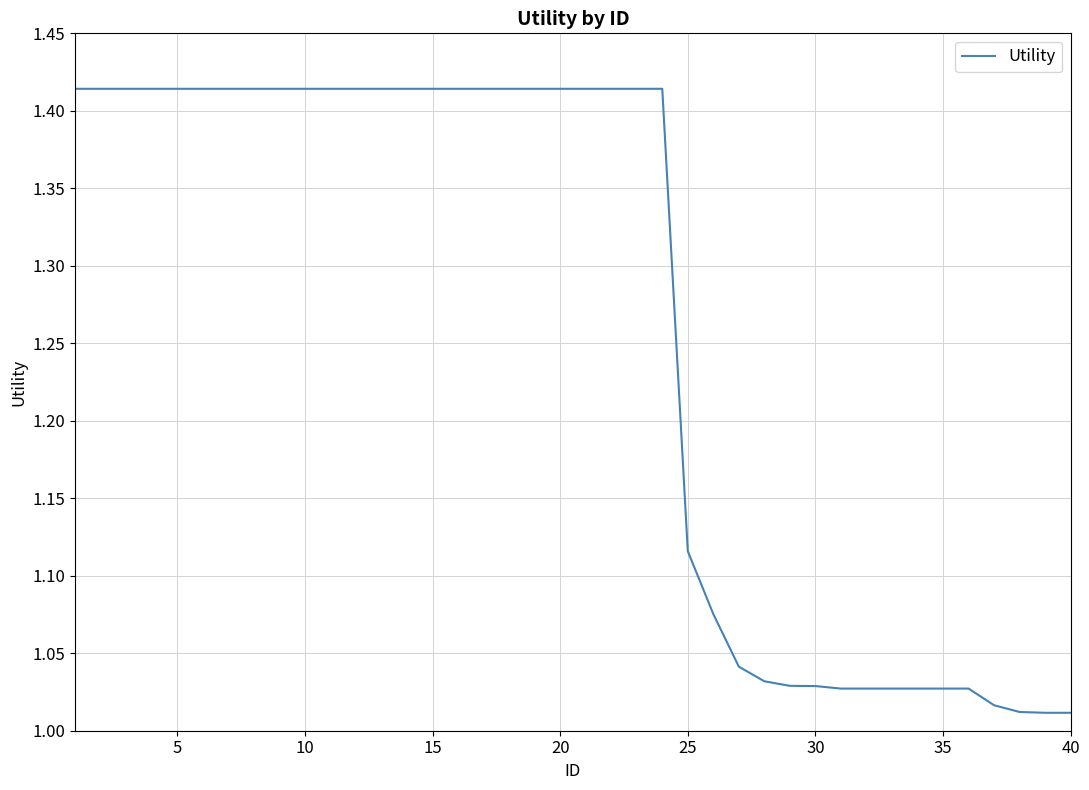

What is the difference between the maximum and minimum values?

0.4